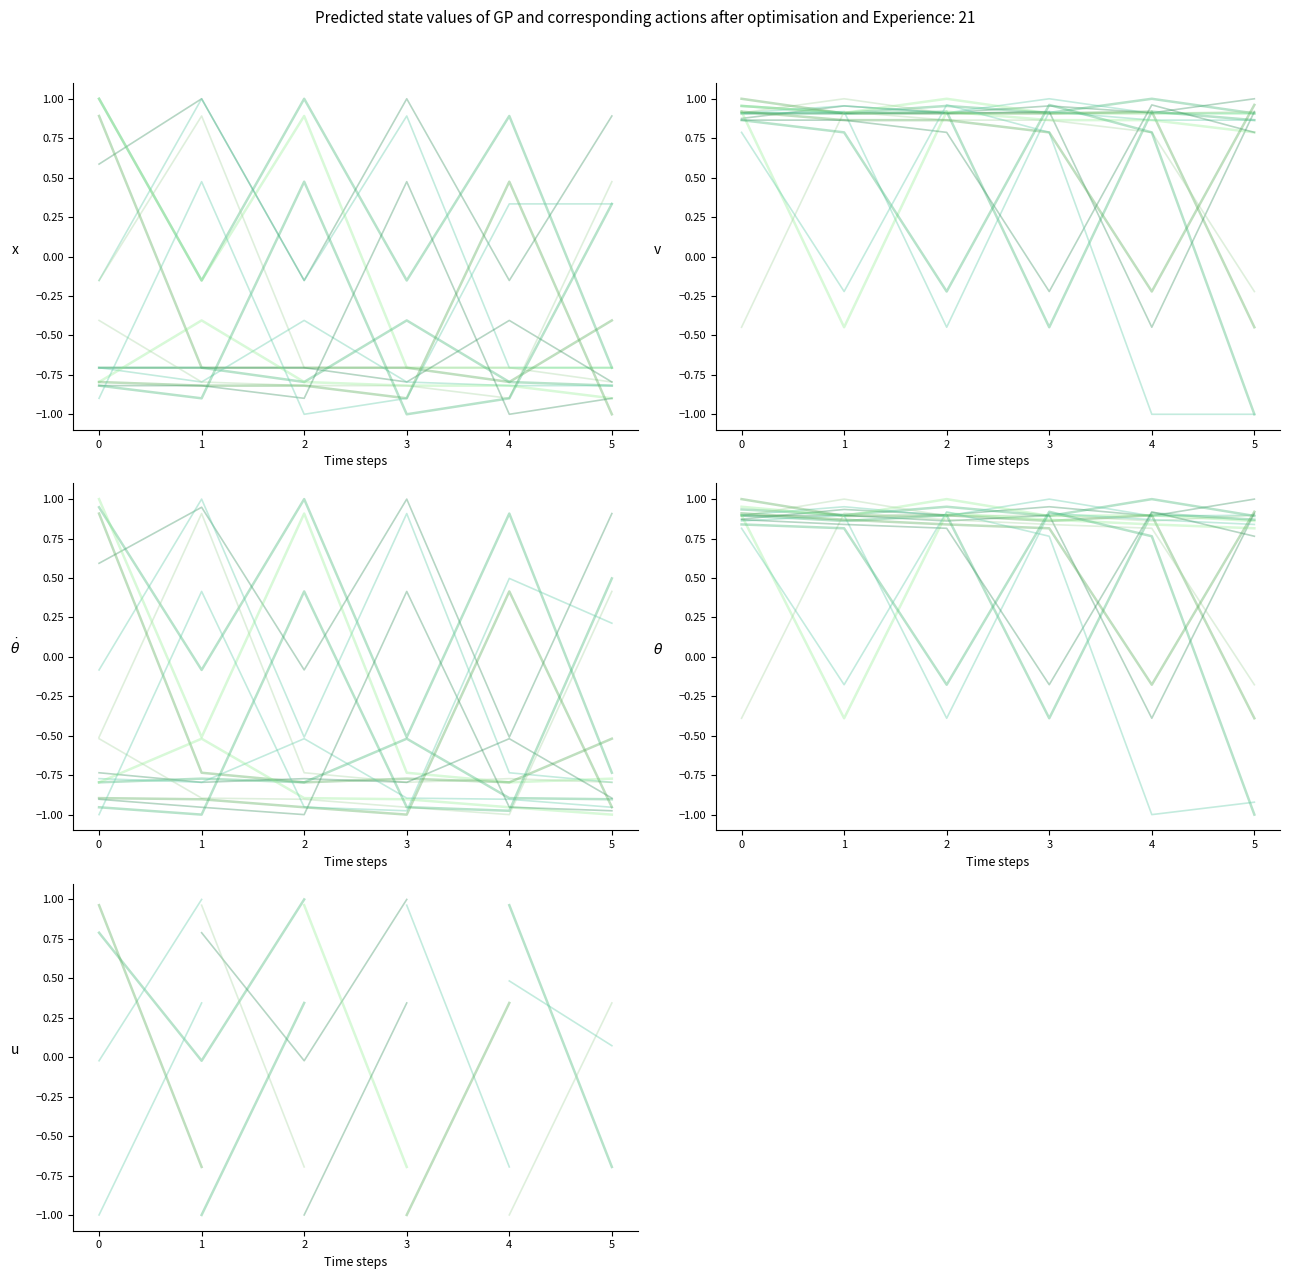

Is it true that x1 trajectories equals 0.9 at 5?

True